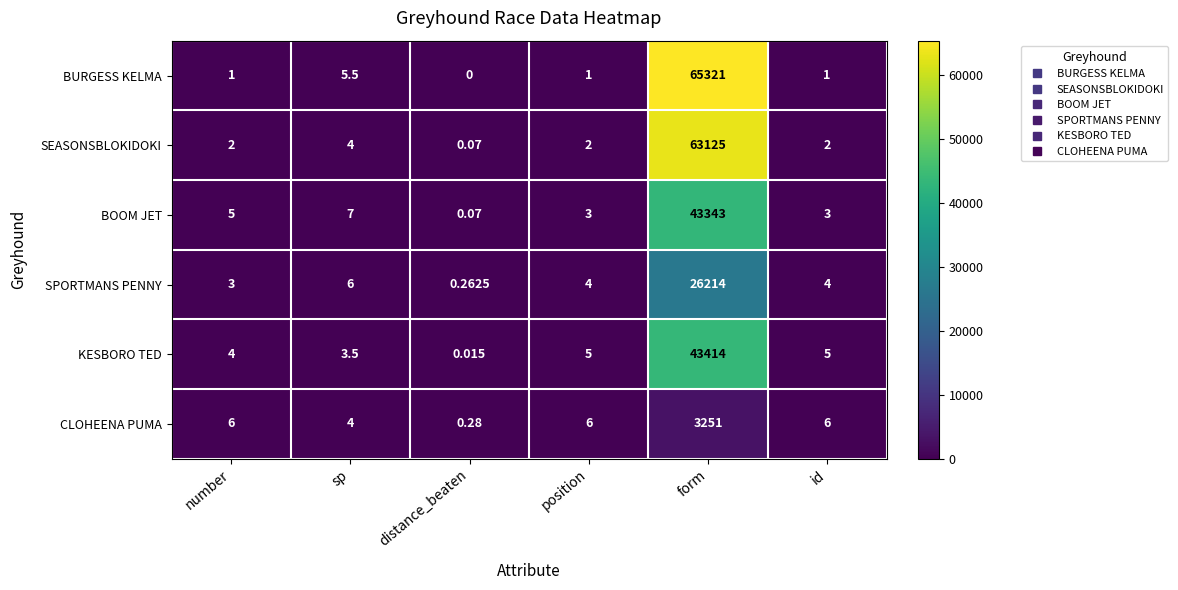

Which series changed the most between sp and distance_beaten?

BOOM JET